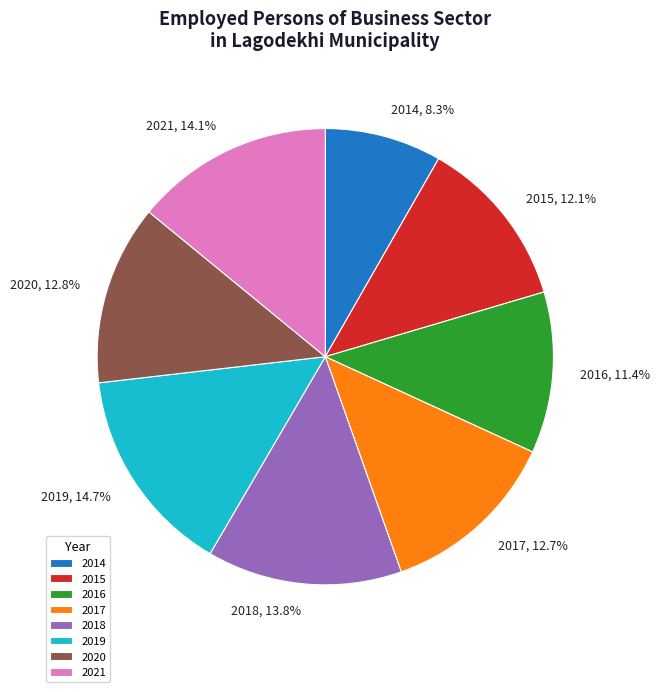

How many segments does this pie chart have?

8